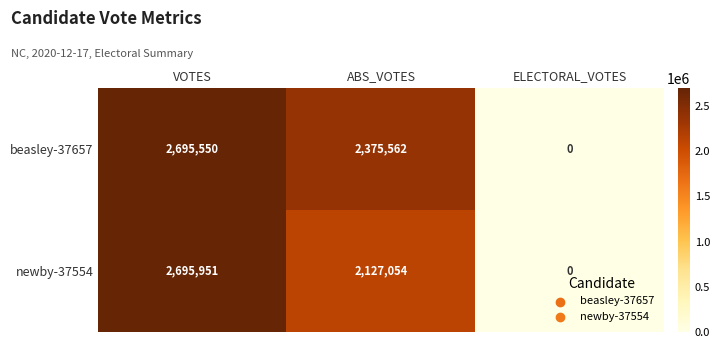

At which category is the sum across all series the highest?

VOTES